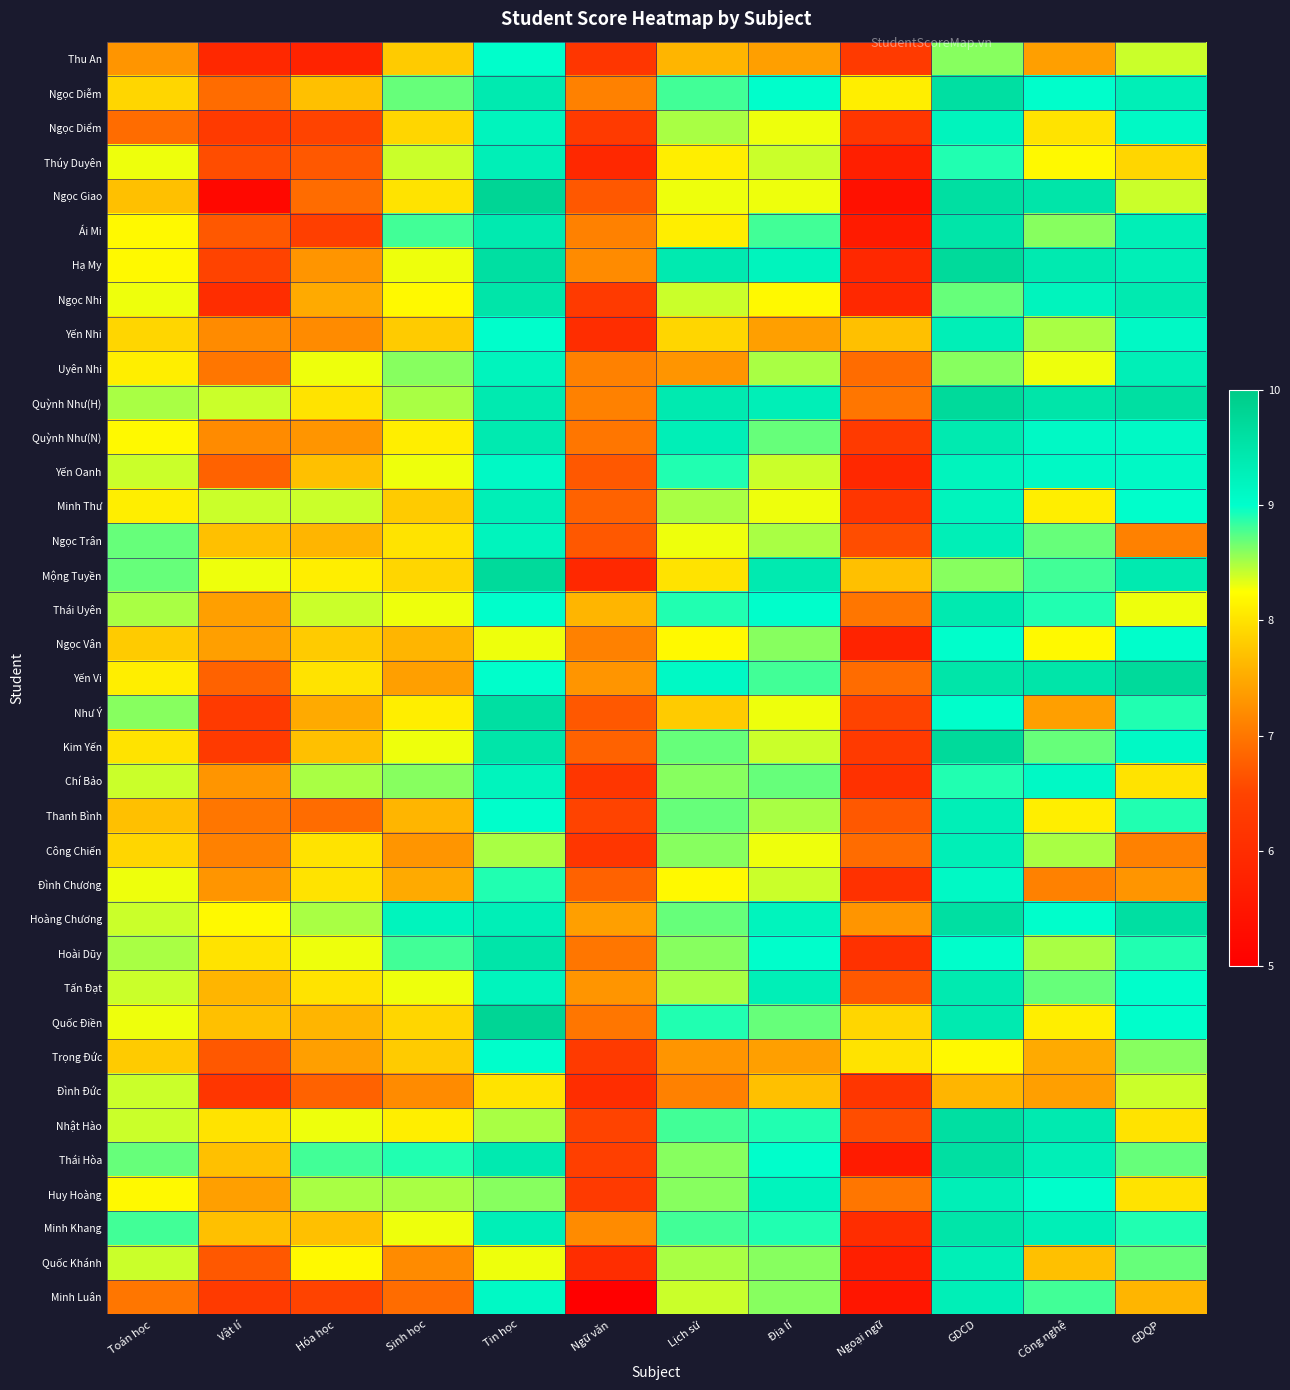

Between Sinh học and Hóa học, which is larger?

Sinh học